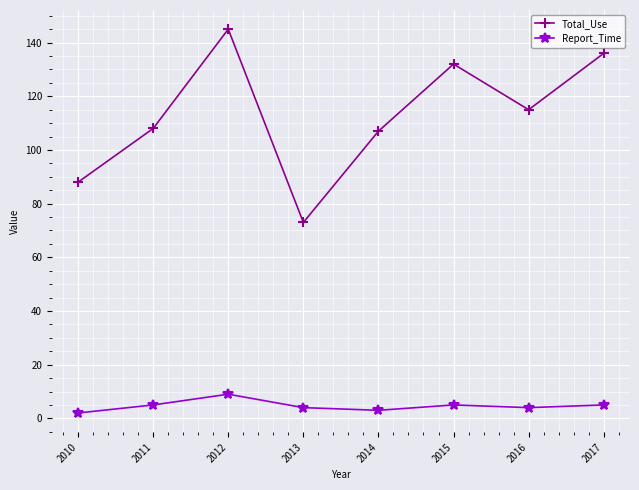

What is the sum of all Report_Time values?

37